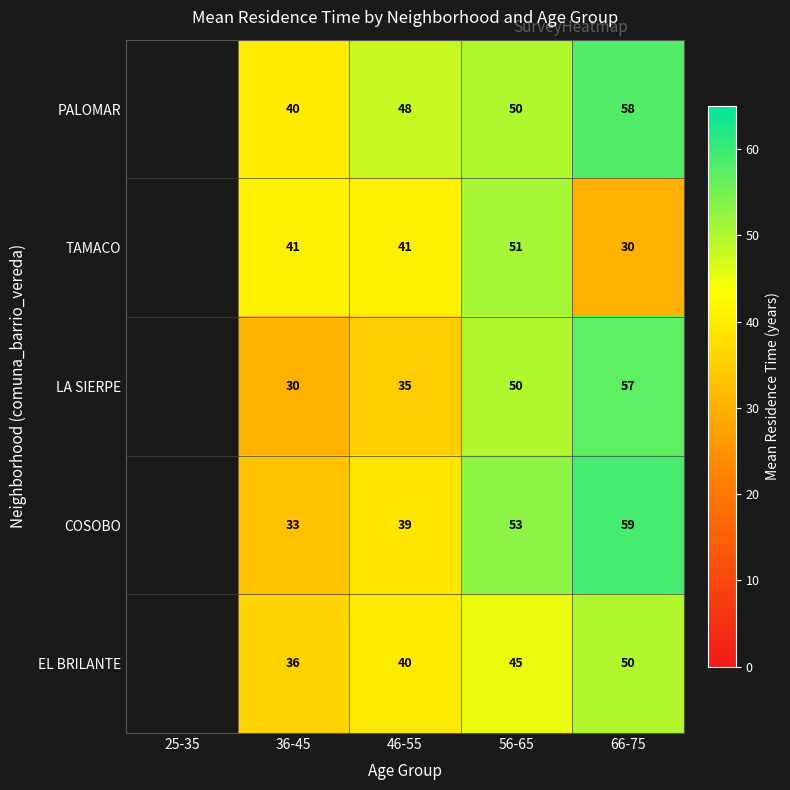

What is the difference between the highest and lowest values at 56-65?

8